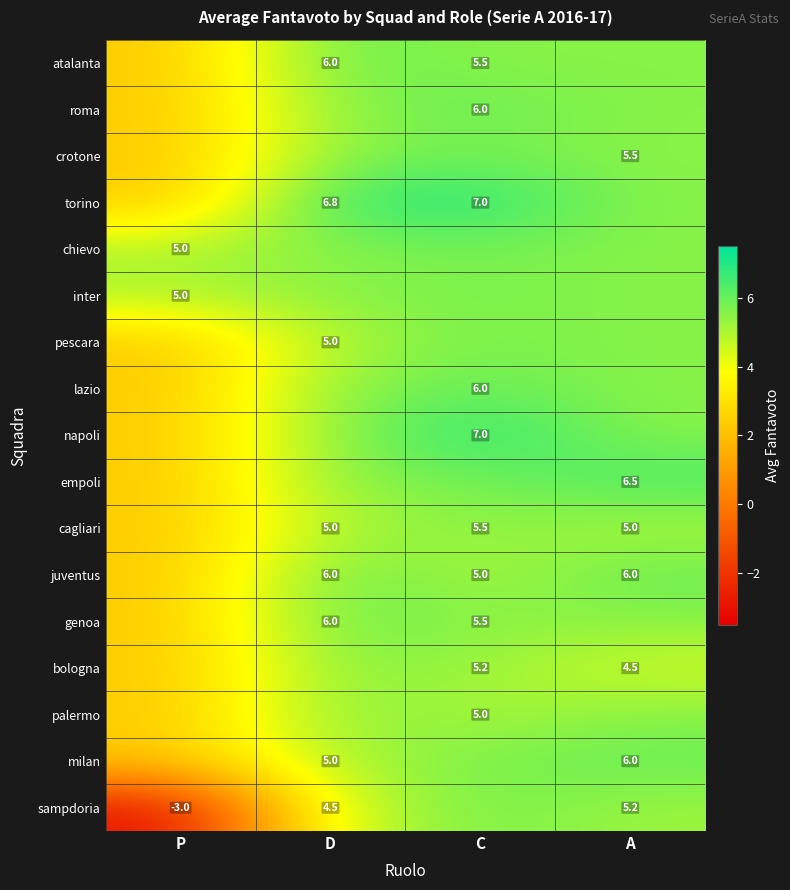

Which label corresponds to the smallest value in the chart?

P